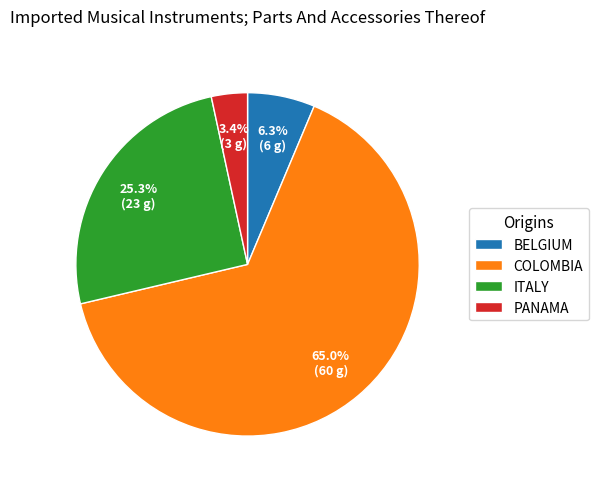

Do BELGIUM and COLOMBIA together represent more than half of the pie?

Yes